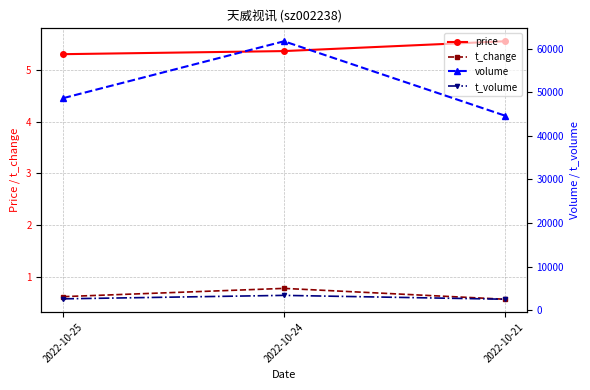

How many distinct data groups are displayed?

4